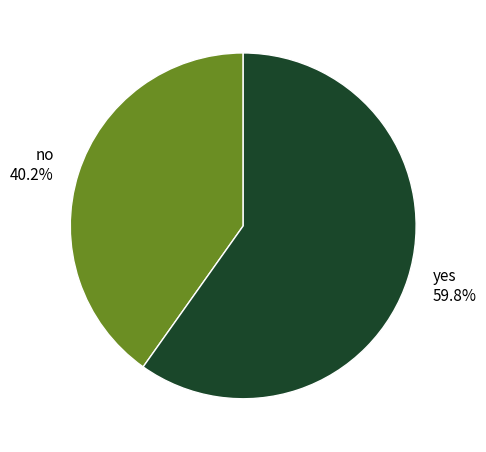

Does yes account for over 50% of the chart?

Yes